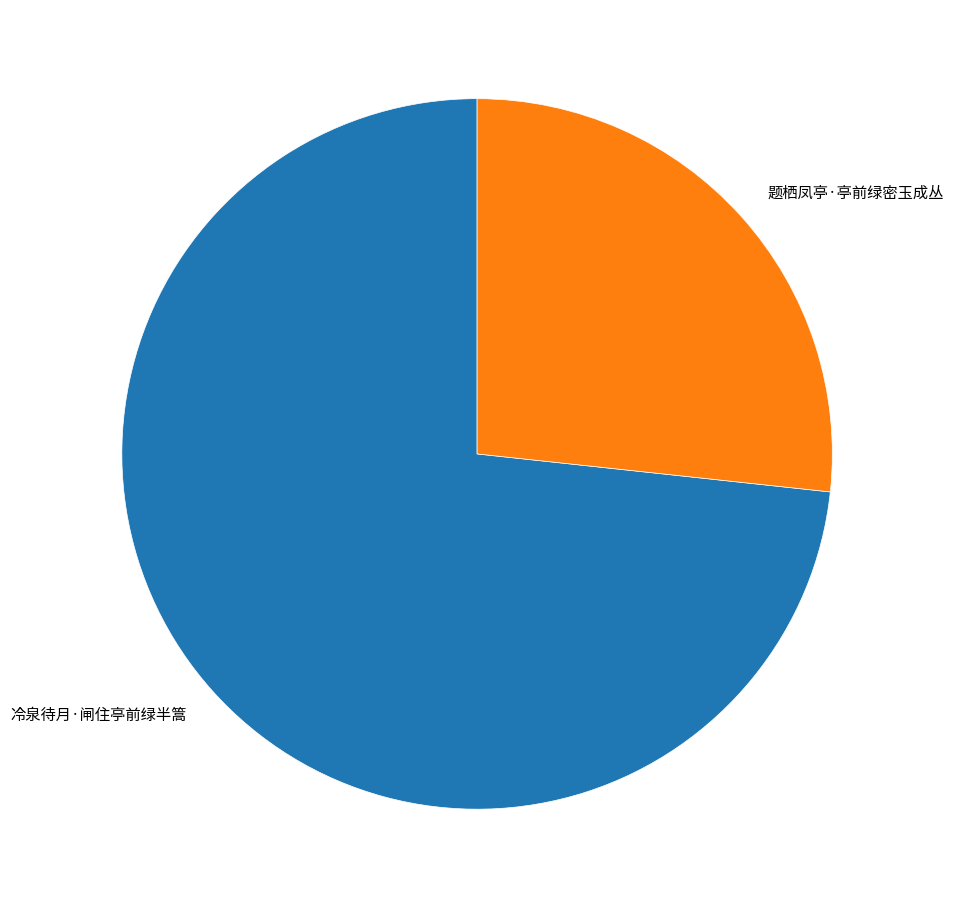

Is it true that 冷泉待月·闸住亭前绿半篙 is 66% of the pie?

False